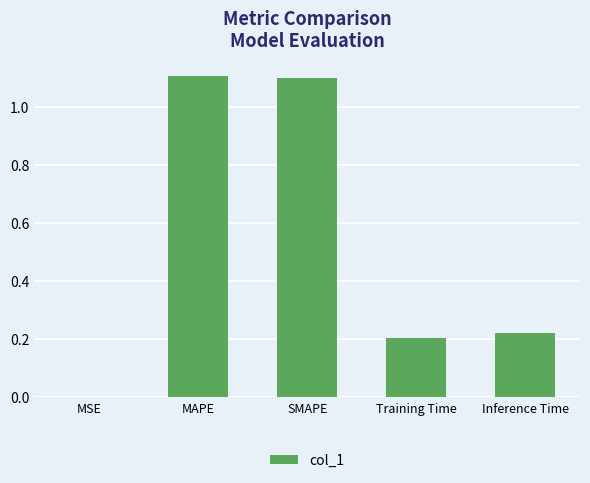

What is the sum of all values?

2.6